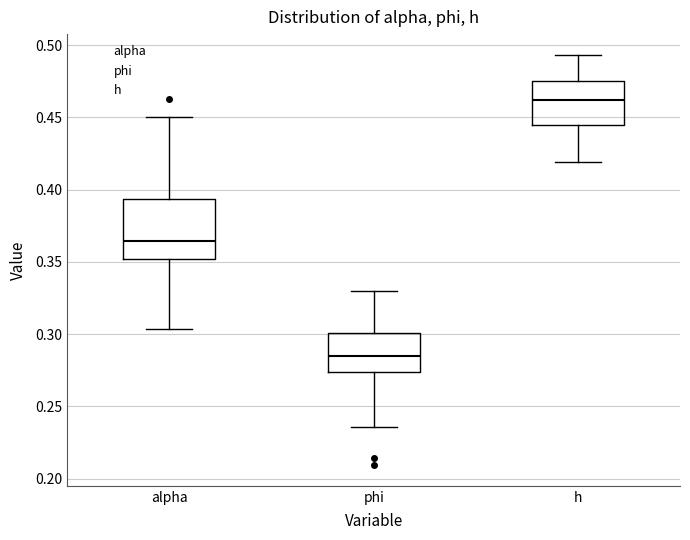

Reading left to right, transcribe this box plot: for each box, give where its median line is, the range the box spans, and where its two whiskers end, as read against the y-axis. The values are not printed on the chart, so give them approximately, as read against the axis.

alpha: median 0.365, box 0.350 to 0.395, whiskers 0.305 to 0.450
phi: median 0.285, box 0.275 to 0.300, whiskers 0.235 to 0.330
h: median 0.460, box 0.445 to 0.475, whiskers 0.420 to 0.495